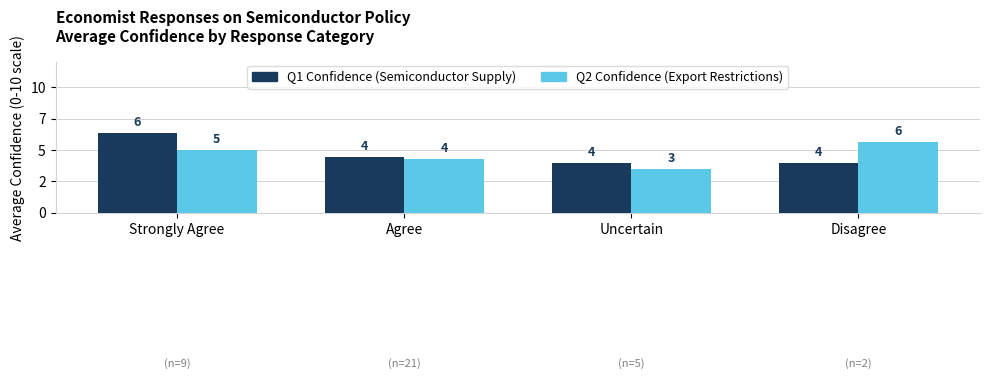

What are all the series names shown in the legend?

Q1 Confidence (Semiconductor Supply), Q2 Confidence (Export Restrictions)